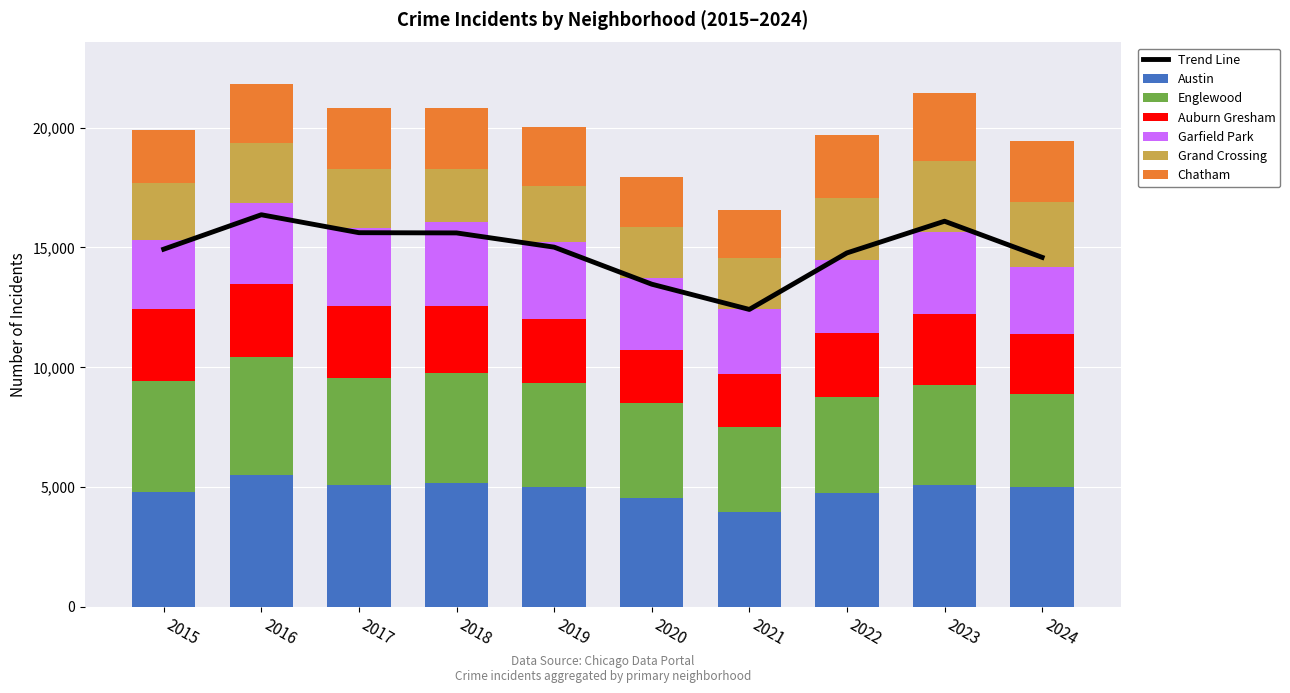

Reading left to right, transcribe all the data shown in this chart.

Austin: 2015=4770	2016=5481	2017=5096	2018=5163	2019=5008	2020=4556	2021=3971	2022=4763	2023=5065	2024=4986
Englewood: 2015=4658	2016=4938	2017=4471	2018=4608	2019=4310	2020=3945	2021=3518	2022=3980	2023=4175	2024=3882
Auburn Gresham: 2015=2987	2016=3071	2017=2973	2018=2787	2019=2700	2020=2211	2021=2237	2022=2698	2023=2987	2024=2525
Garfield Park: 2015=2877	2016=3360	2017=3257	2018=3486	2019=3227	2020=3010	2021=2685	2022=3035	2023=3397	2024=2798
Grand Crossing: 2015=2413	2016=2500	2017=2456	2018=2249	2019=2328	2020=2149	2021=2161	2022=2566	2023=2971	2024=2724
Chatham: 2015=2195	2016=2467	2017=2566	2018=2513	2019=2441	2020=2081	2021=1974	2022=2650	2023=2862	2024=2531